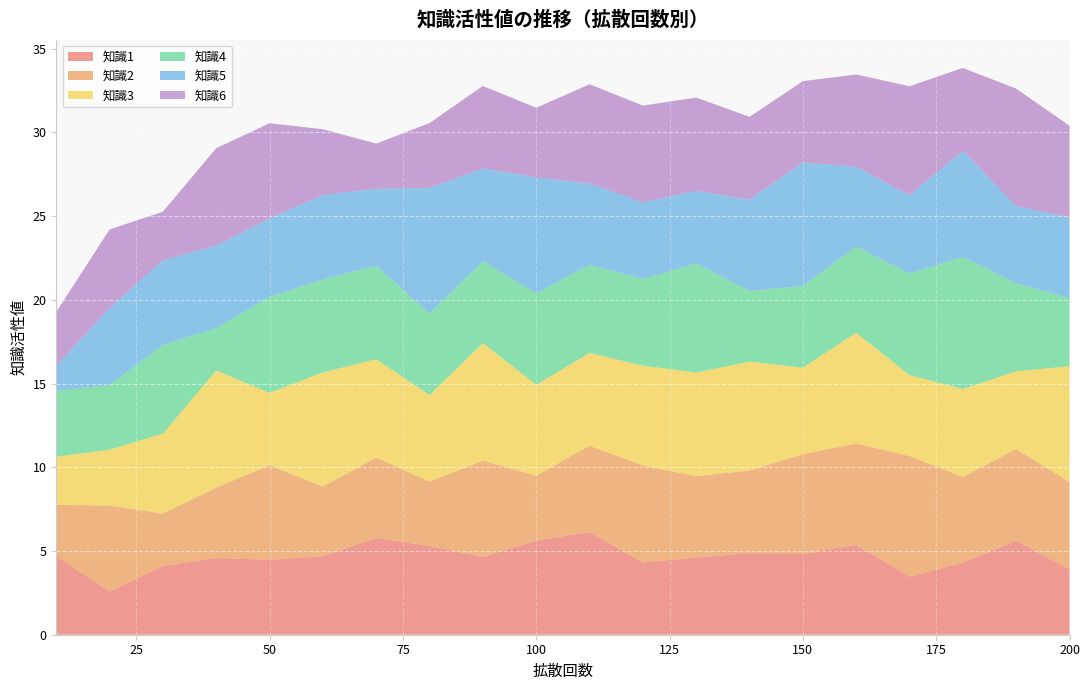

Reading left to right, transcribe all the data shown in this chart.

知識1: 4.7	2.6	4.1	4.6	4.5	4.7	5.8	5.3	4.7	5.6	6.1	4.3	4.6	4.9	4.8	5.4	3.5	4.3	5.6	3.9
知識2: 3.1	5.1	3.1	4.2	5.6	4.2	4.8	3.8	5.7	3.9	5.2	5.8	4.9	4.9	6.0	6.0	7.2	5.1	5.5	5.2
知識3: 2.9	3.3	4.8	7.0	4.3	6.8	5.9	5.2	7.0	5.4	5.5	6.0	6.2	6.5	5.2	6.6	4.8	5.2	4.6	6.9
知識4: 3.9	3.9	5.3	2.5	5.7	5.5	5.6	4.9	4.9	5.5	5.3	5.2	6.5	4.2	4.9	5.1	6.1	7.9	5.2	4.1
知識5: 1.5	4.6	5.0	4.9	4.7	5.0	4.6	7.5	5.5	6.9	4.8	4.6	4.3	5.4	7.4	4.8	4.7	6.3	4.6	4.8
知識6: 3.2	4.7	2.9	5.8	5.7	3.9	2.7	3.9	4.9	4.2	5.9	5.8	5.6	5.0	4.9	5.5	6.5	5.0	7.0	5.5